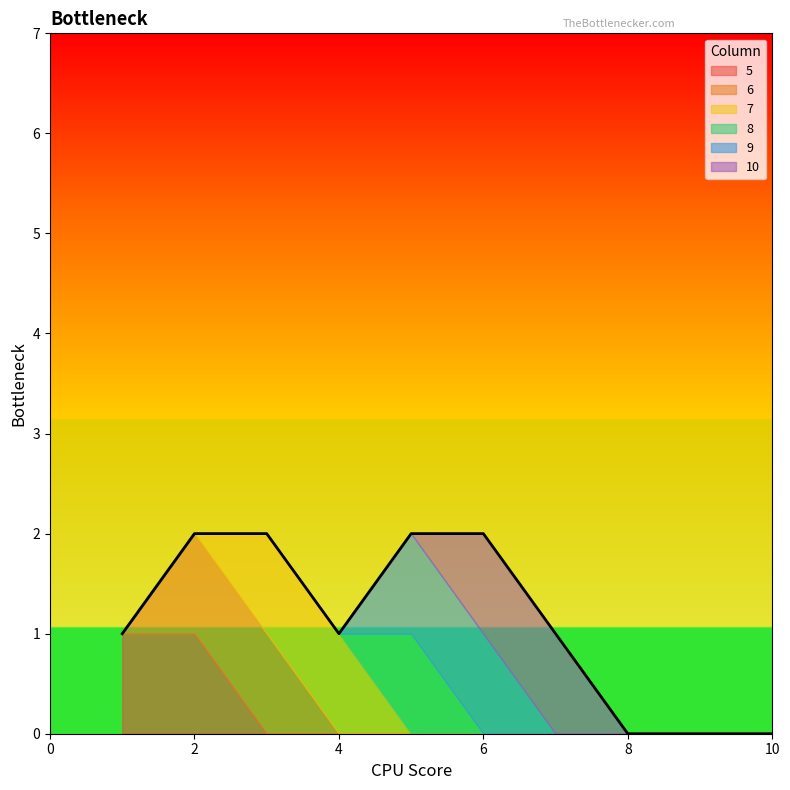

Rank the series by their maximum value, from highest to lowest.

5, 6, 7, 8, 9, 10